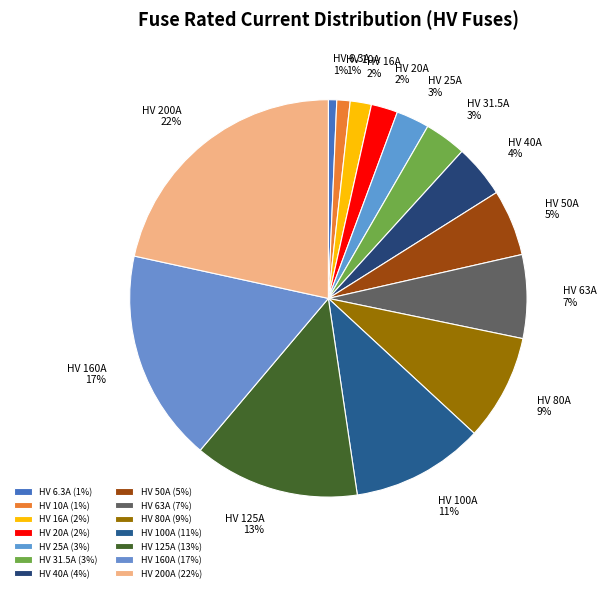

Does HV 6.3A represent more than half of the total?

No